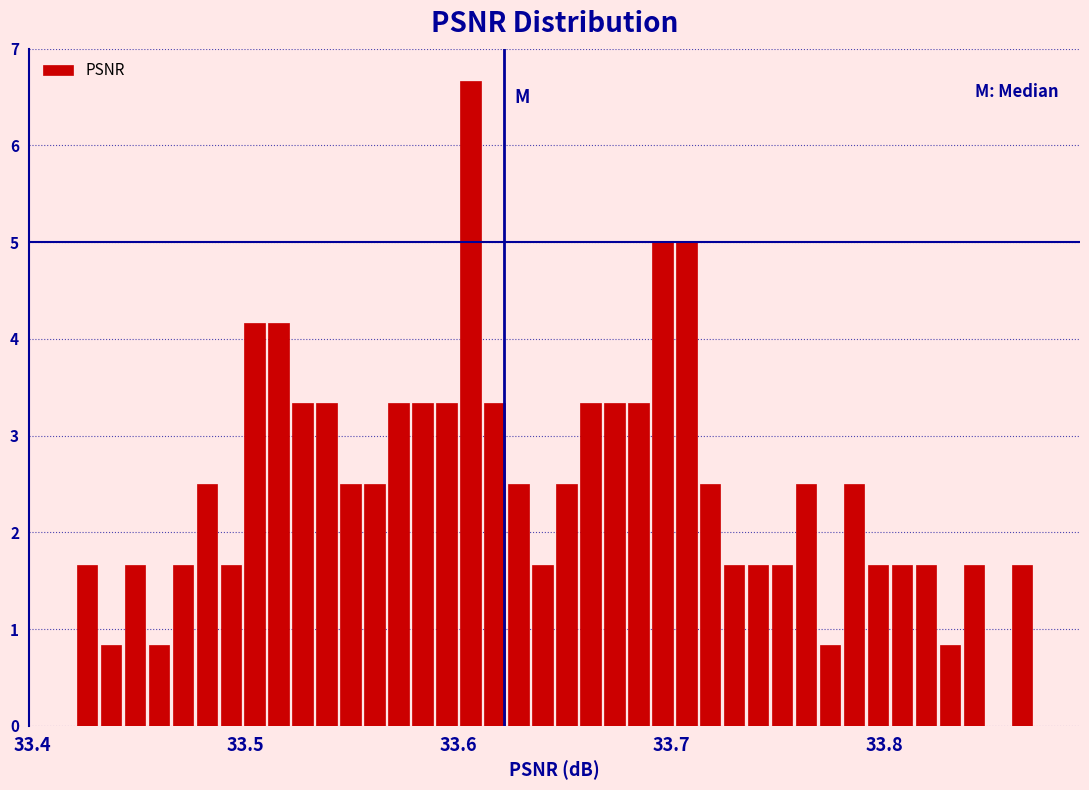

Around what value on the x-axis is the tallest bar? Give the approximate position of its centre, as read against the axis.

33.61